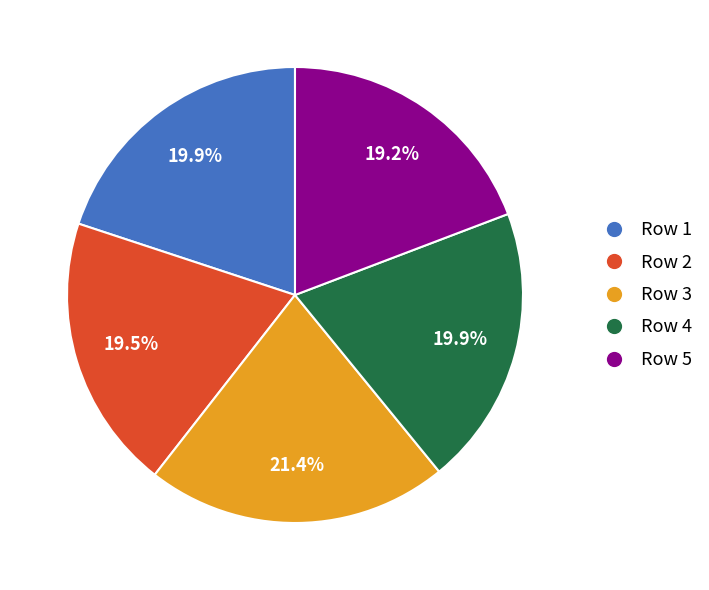

What portion of the pie excludes Row 1?

80.1%